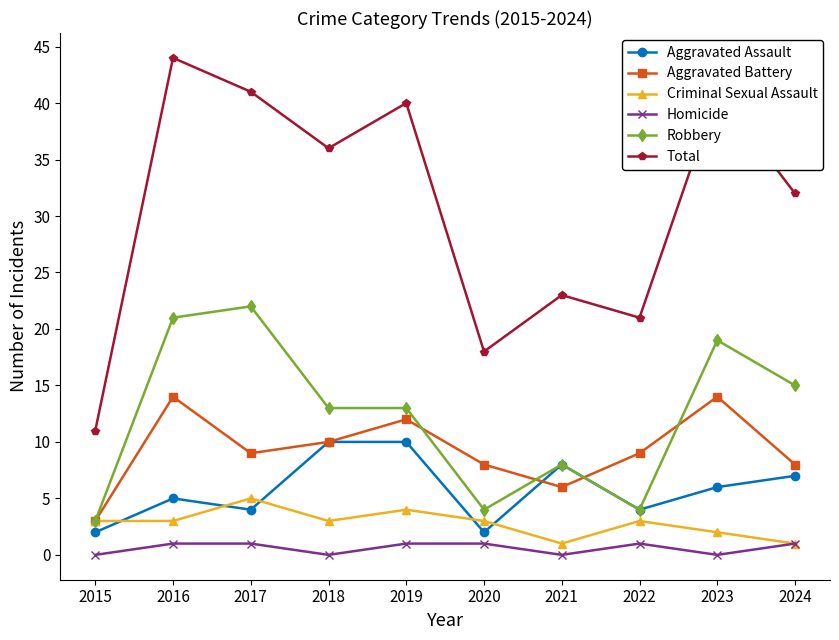

True or false: Aggravated Assault and Criminal Sexual Assault cross at least once.

True